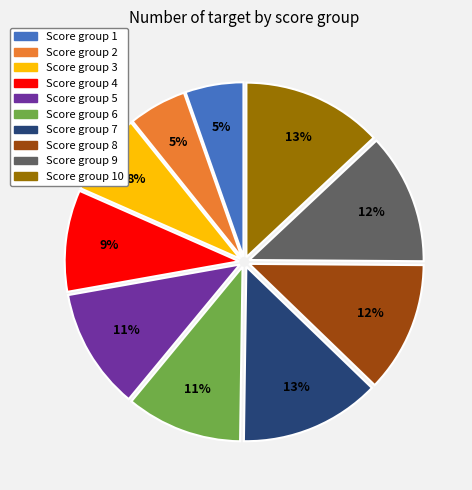

Combined, do Score group 9 and Score group 8 account for over 50%?

No